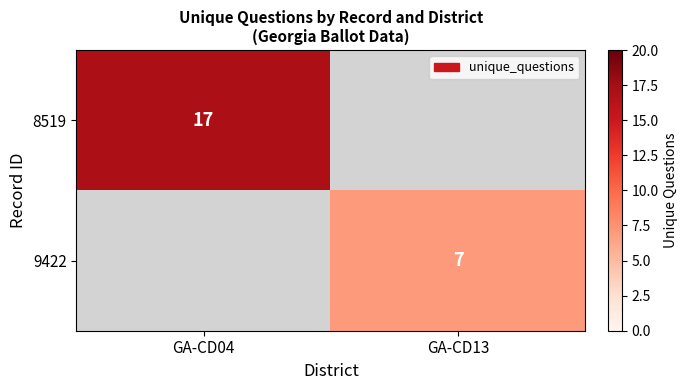

At how many categories does at least one series exceed 4?

2